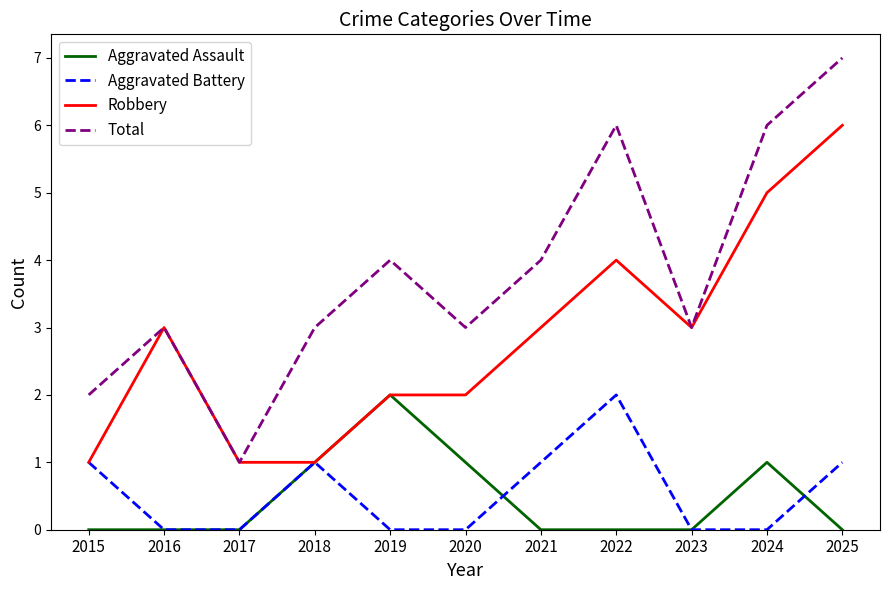

What are all the series names shown in the legend?

Aggravated Assault, Aggravated Battery, Robbery, Total